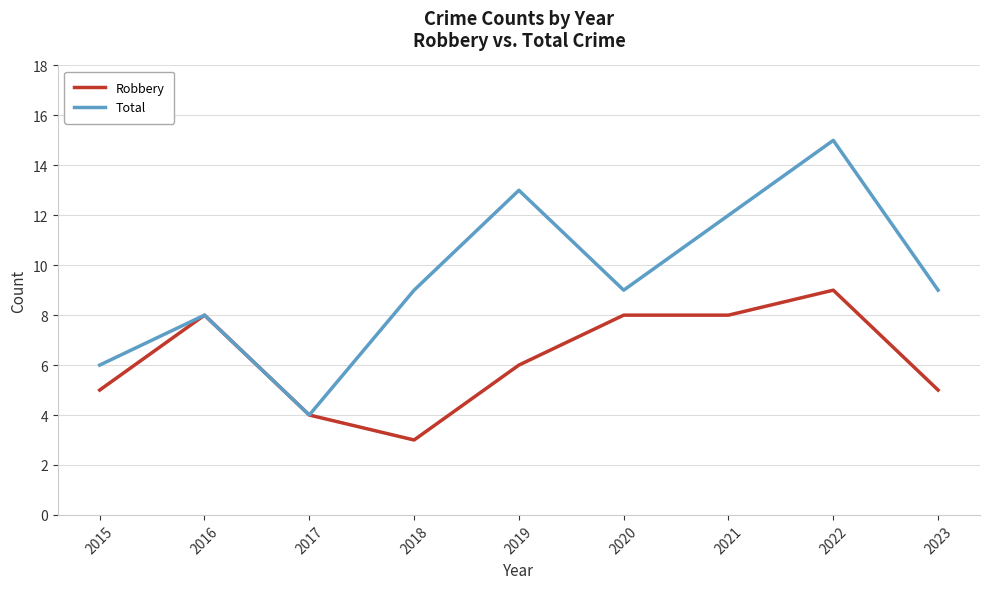

How many interior local peaks does the Total series have?

3